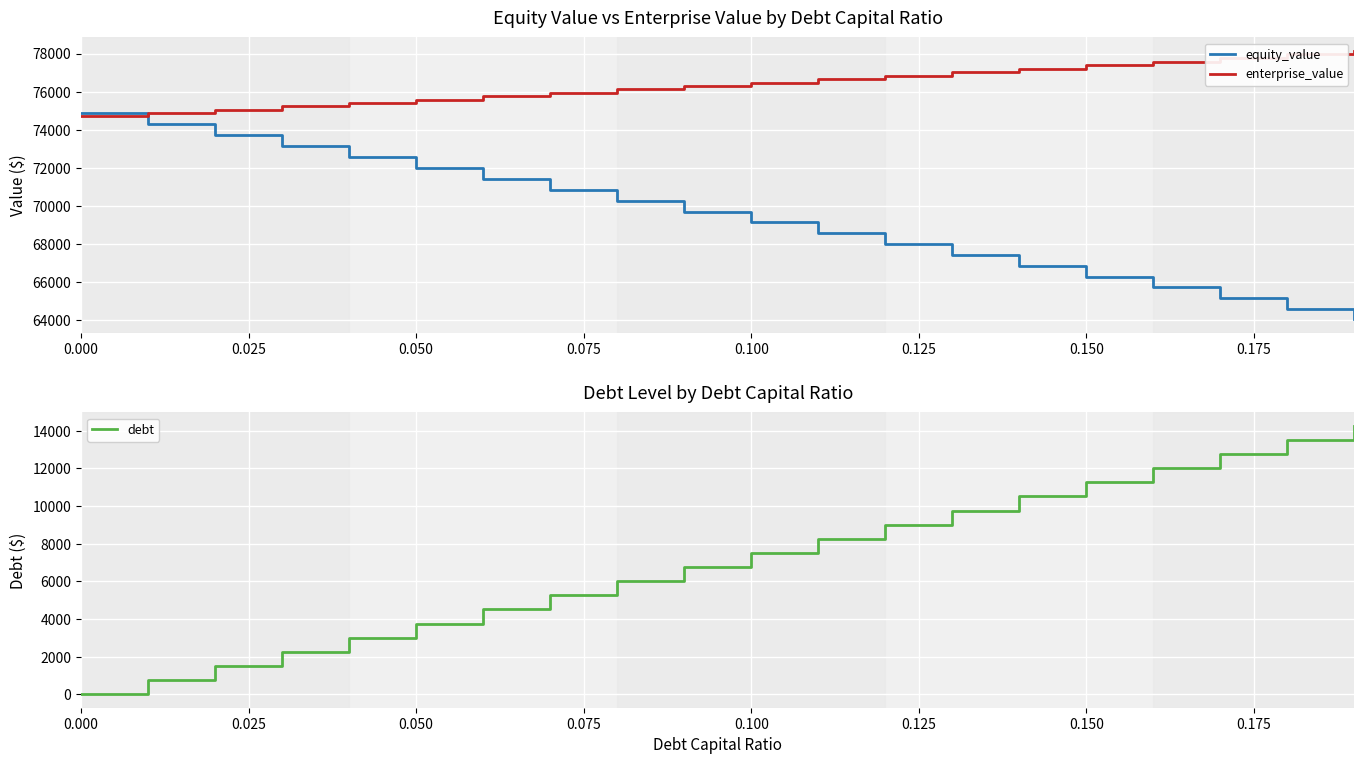

How many intersections are there between enterprise_value and equity_value?

1